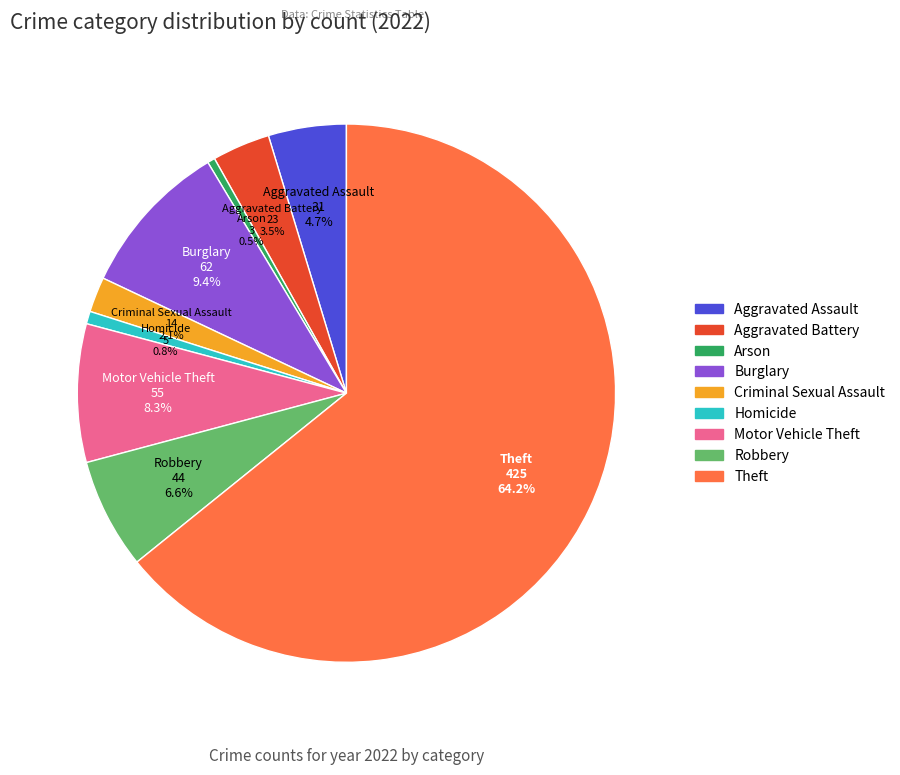

To the nearest percent, what is the average slice percentage?

11%